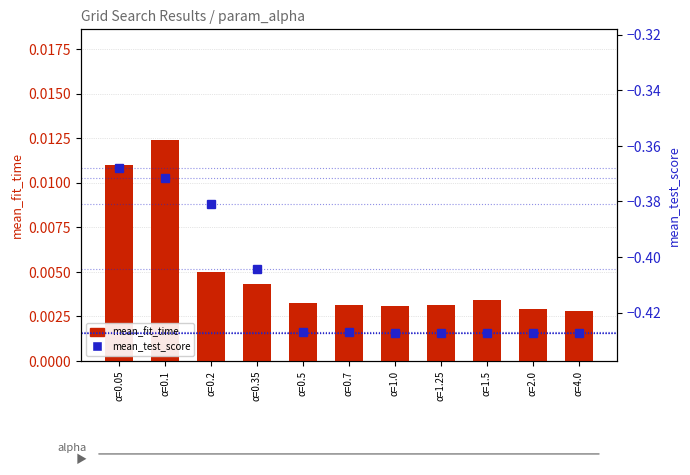

Is it true that mean_test_score equals -0.2 at α=0.7?

False